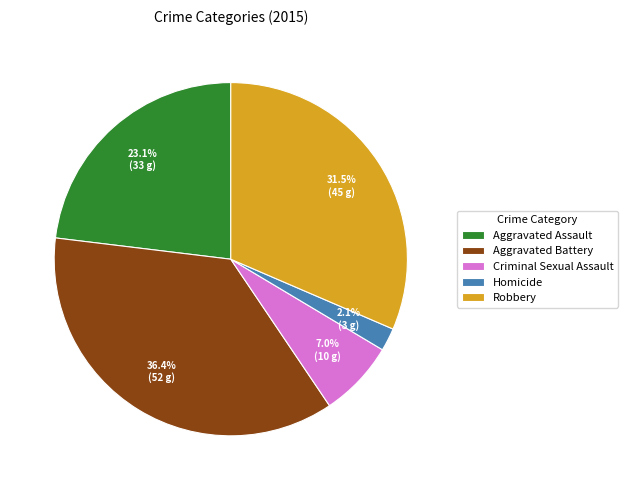

Which slice is the largest?

Aggravated Battery